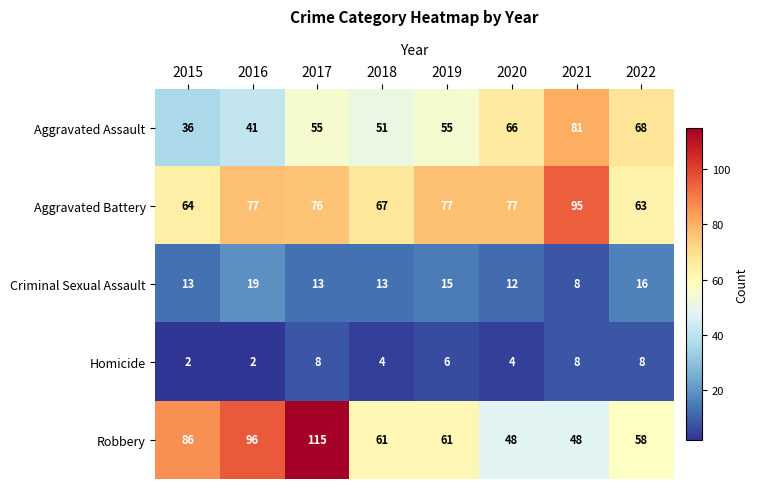

What is the difference between the maximum and second lowest values in the Aggravated Assault series?

40